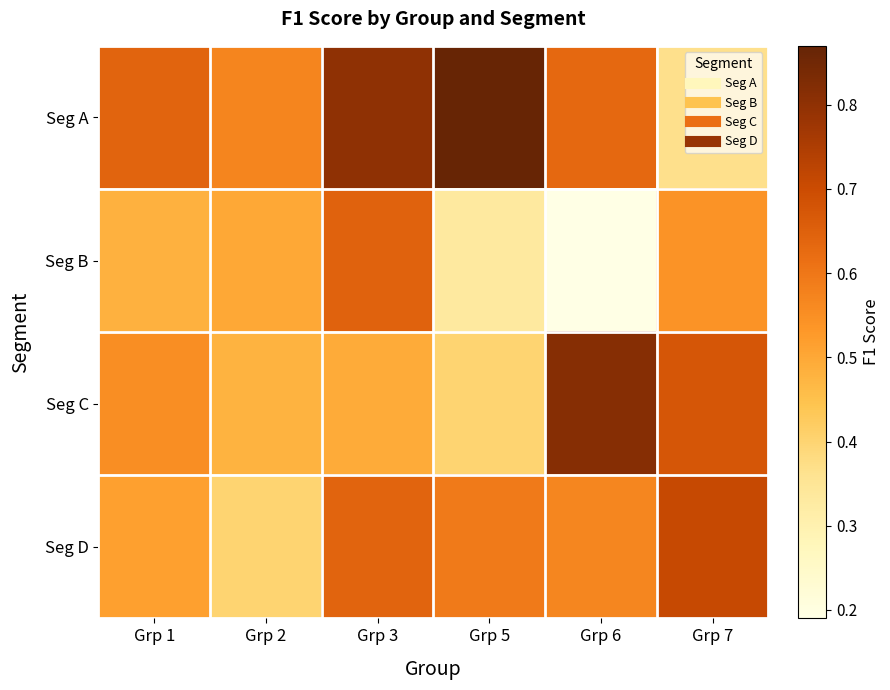

Which label corresponds to the largest value in the chart?

Grp 5